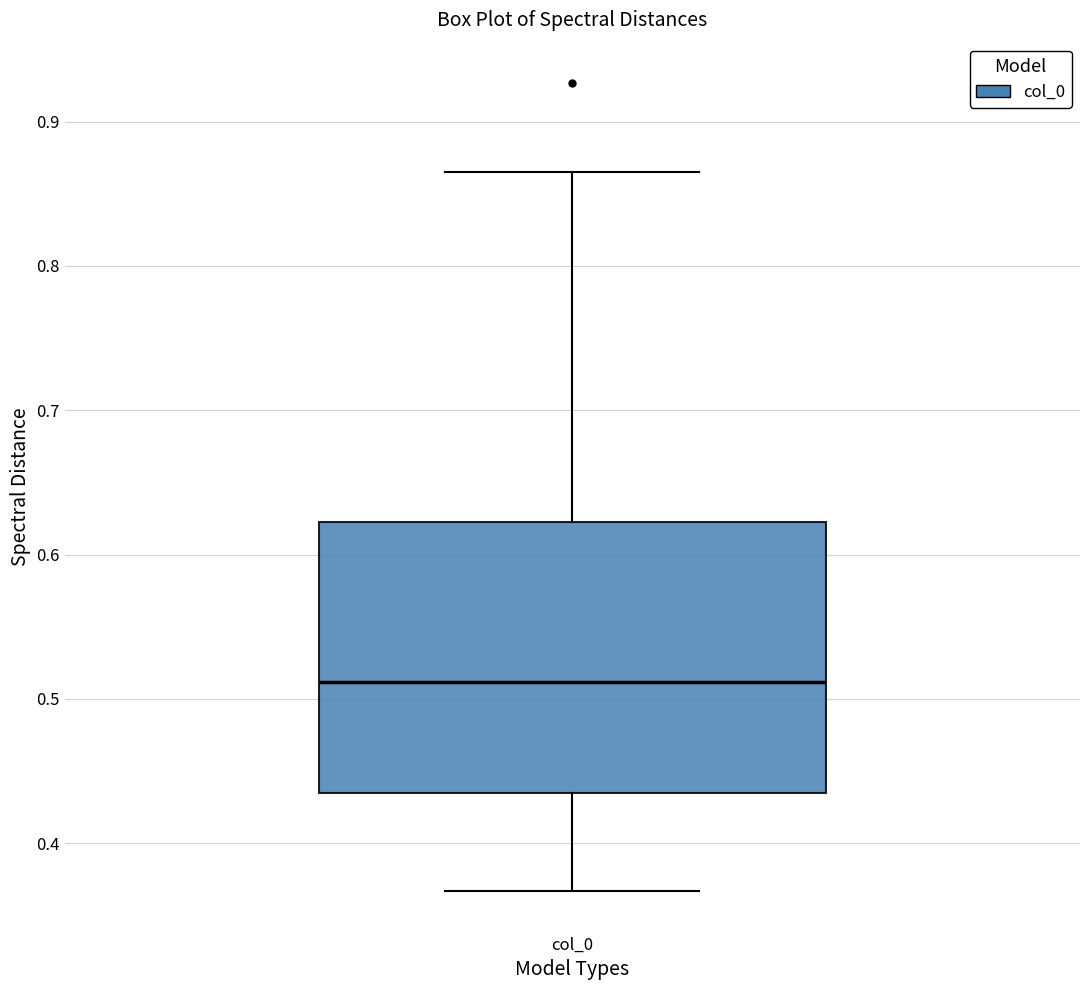

Transcribe this box plot: give where the median line is, the range the box spans, and where the two whiskers end, as read against the y-axis. The values are not printed on the chart, so give them approximately, as read against the axis.

median 0.51, box 0.43 to 0.62, whiskers 0.37 to 0.87